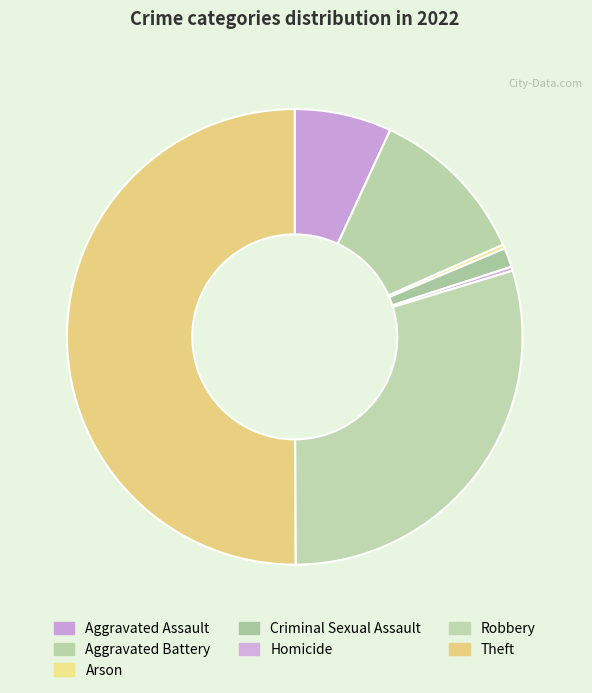

Is it true that Theft is 58% of the pie?

False